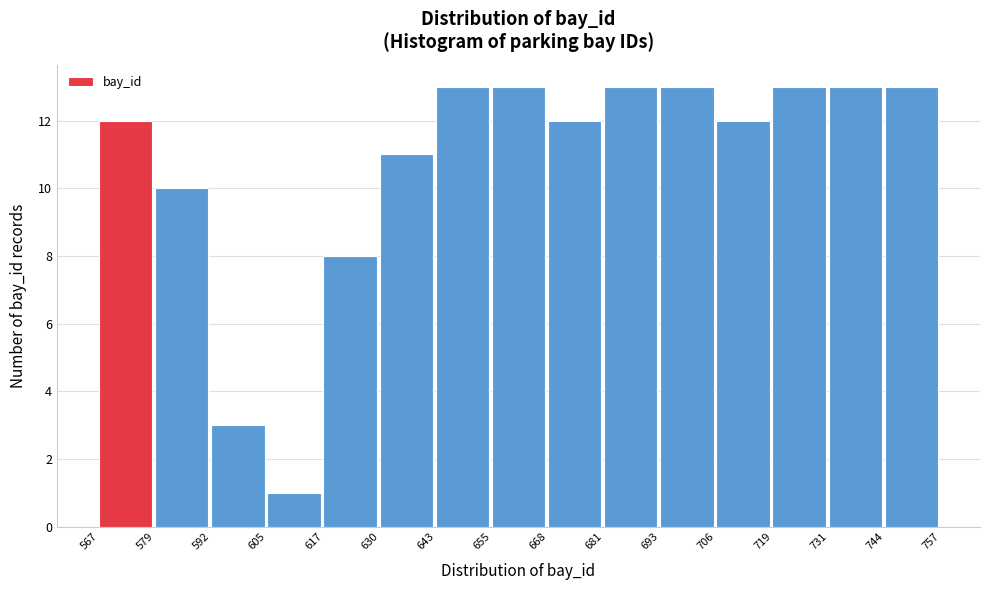

Reading left to right, list every bar in this chart as the range it spans on the x-axis followed by its height. The values are not printed on the chart, so give them approximately, as read against the axis.

567 to 579: 12
579 to 592: 10
592 to 605: 3
605 to 617: 1
617 to 630: 8
630 to 643: 11
643 to 655: 13
655 to 668: 13
668 to 681: 12
681 to 693: 13
693 to 706: 13
706 to 719: 12
719 to 731: 13
731 to 744: 13
744 to 757: 13